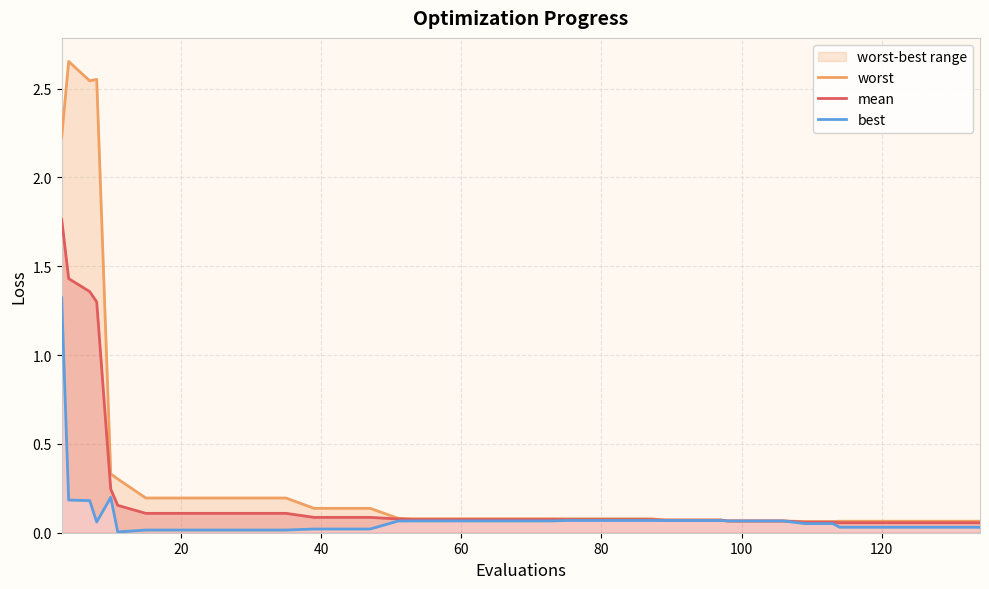

True or false: best has more than 1 interior local peaks.

False